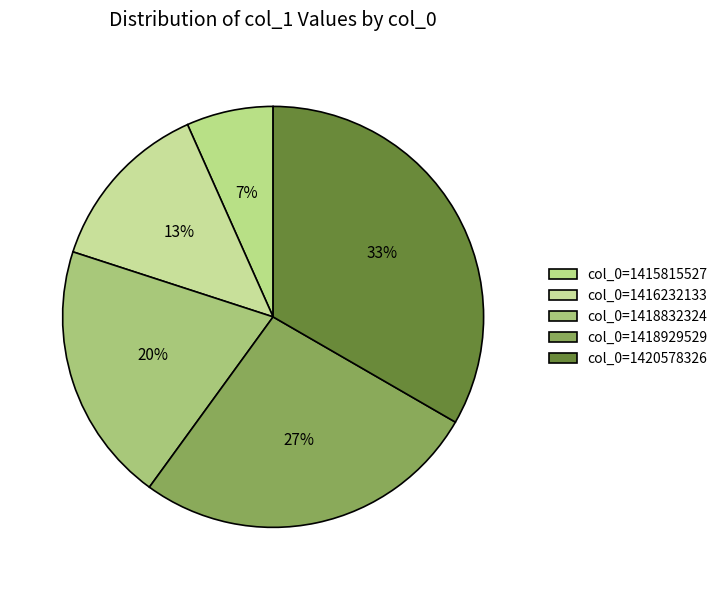

How many segments does this pie chart have?

5